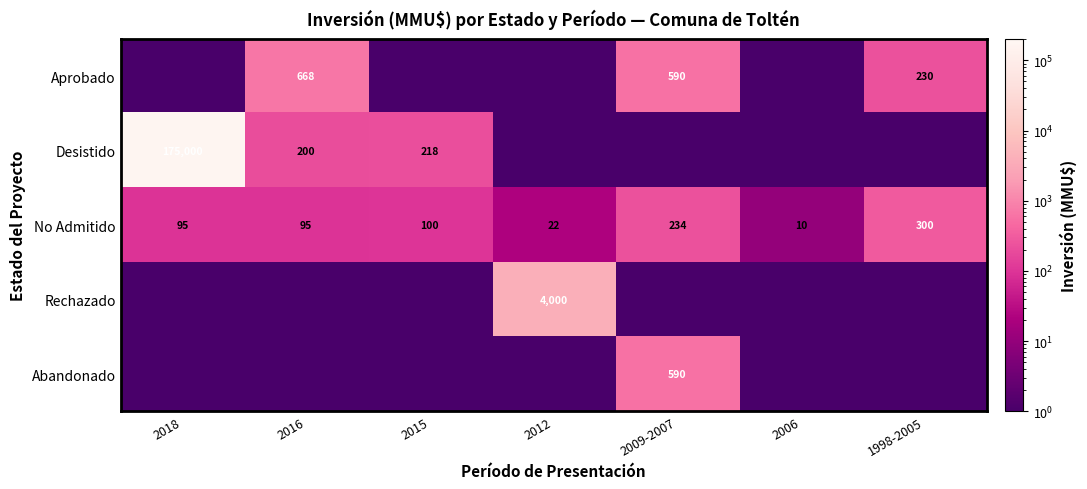

What is the difference between the No Admitido values at 2009-2007 and 2015?

134